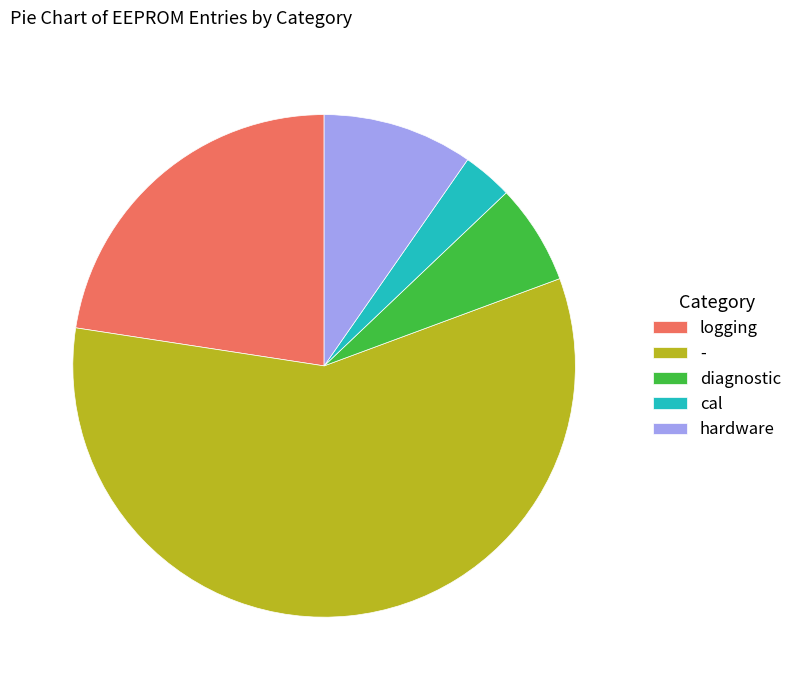

True or false: - accounts for 70% of the total.

False